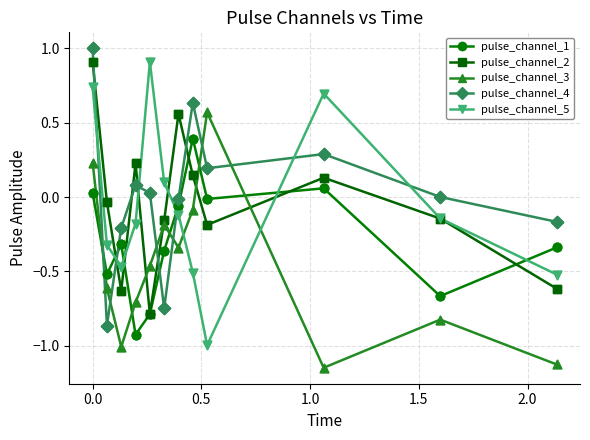

How many intersections are there between pulse_channel_5 and pulse_channel_3?

2